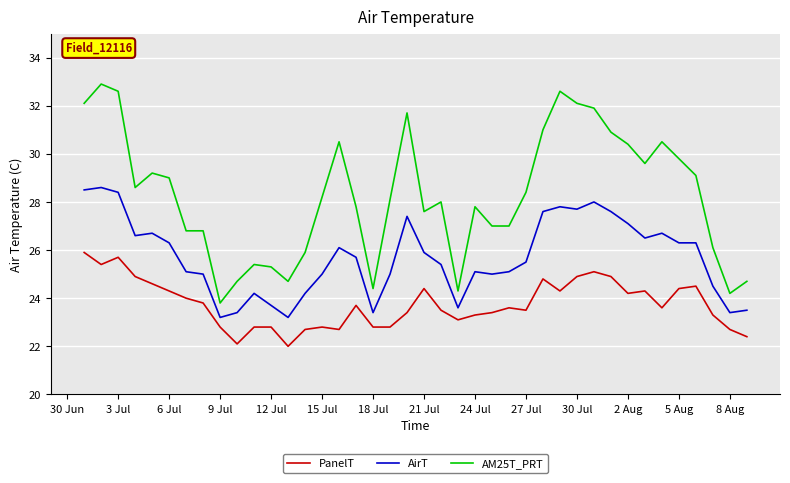

Which series has the largest total across all categories?

AM25T_PRT